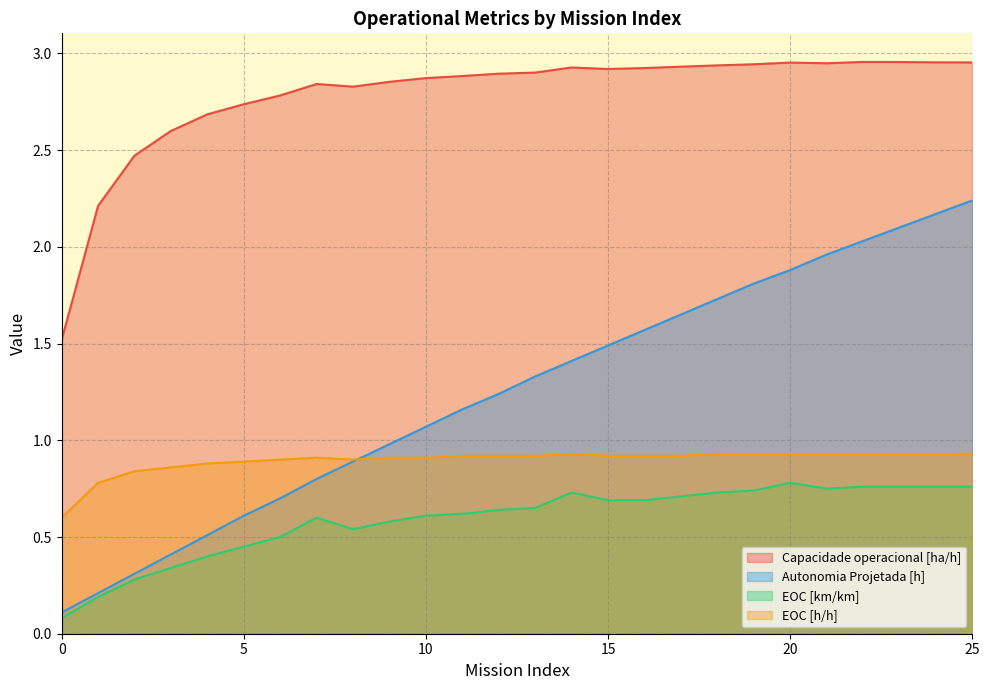

Reading left to right, transcribe all the data shown in this chart.

Capacidade operacional [ha/h]: 0=1.5	1=2.2	2=2.5	3=2.6	4=2.7	5=2.7	6=2.8	7=2.8	8=2.8	9=2.9	10=2.9	11=2.9	12=2.9	13=2.9	14=2.9	15=2.9	16=2.9	17=2.9	18=2.9	19=2.9	20=3.0	21=2.9	22=3.0	23=3.0	24=3.0	25=3.0
Autonomia Projetada [h]: 0=0.1	1=0.2	2=0.3	3=0.4	4=0.5	5=0.6	6=0.7	7=0.8	8=0.9	9=1.0	10=1.1	11=1.2	12=1.2	13=1.3	14=1.4	15=1.5	16=1.6	17=1.6	18=1.7	19=1.8	20=1.9	21=2.0	22=2.0	23=2.1	24=2.2	25=2.2
EOC [km/km]: 0=0.1	1=0.2	2=0.3	3=0.3	4=0.4	5=0.5	6=0.5	7=0.6	8=0.5	9=0.6	10=0.6	11=0.6	12=0.6	13=0.7	14=0.7	15=0.7	16=0.7	17=0.7	18=0.7	19=0.7	20=0.8	21=0.8	22=0.8	23=0.8	24=0.8	25=0.8
EOC [h/h]: 0=0.6	1=0.8	2=0.8	3=0.9	4=0.9	5=0.9	6=0.9	7=0.9	8=0.9	9=0.9	10=0.9	11=0.9	12=0.9	13=0.9	14=0.9	15=0.9	16=0.9	17=0.9	18=0.9	19=0.9	20=0.9	21=0.9	22=0.9	23=0.9	24=0.9	25=0.9